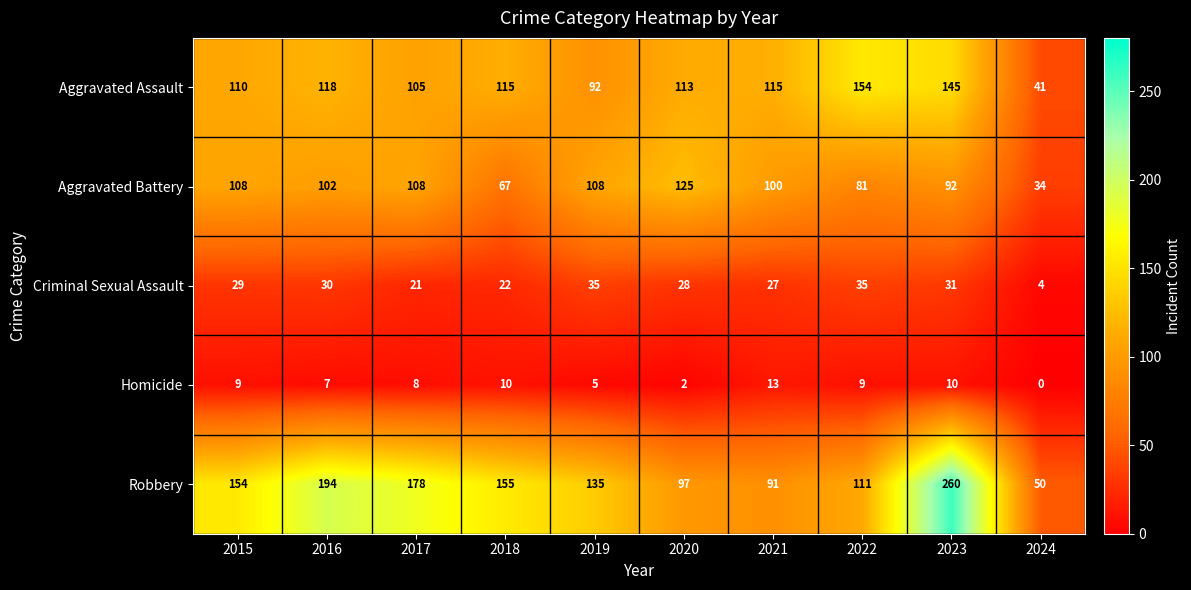

What is the average value of the Aggravated Assault series?

111